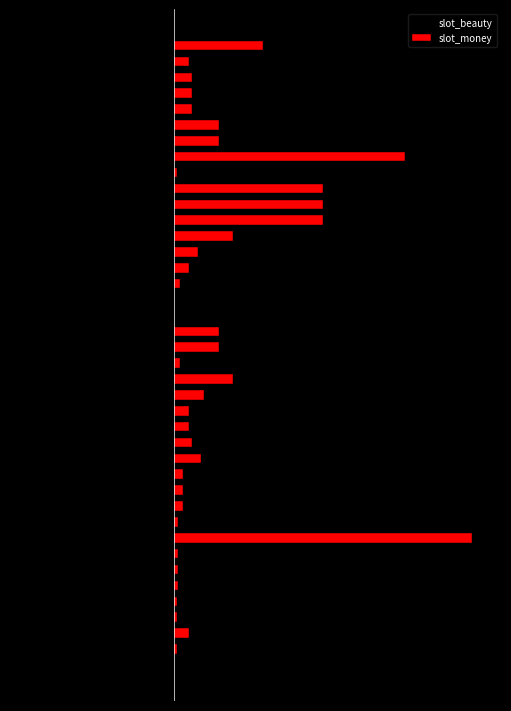

How many groups of bars are there?

40